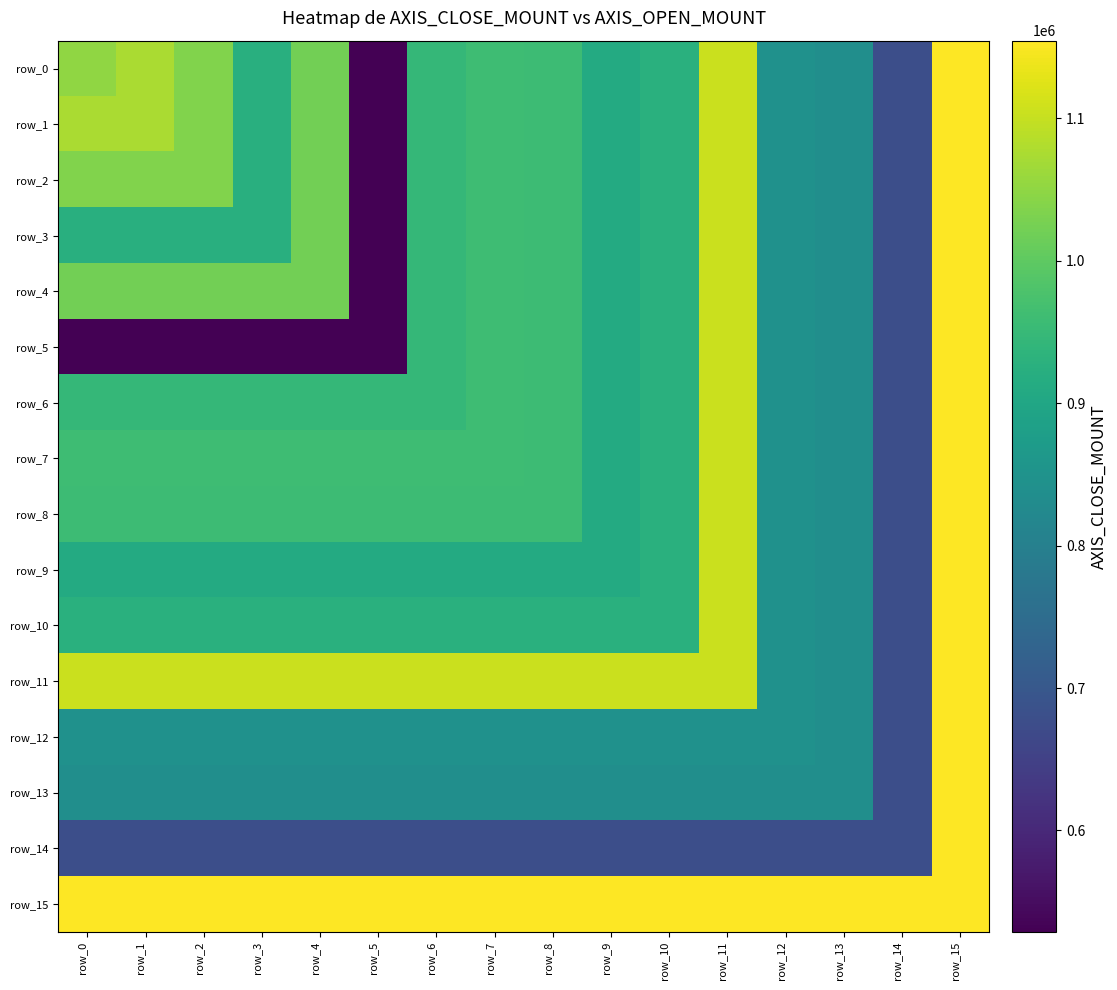

Which category has the highest value in the row_12 series?

row_15